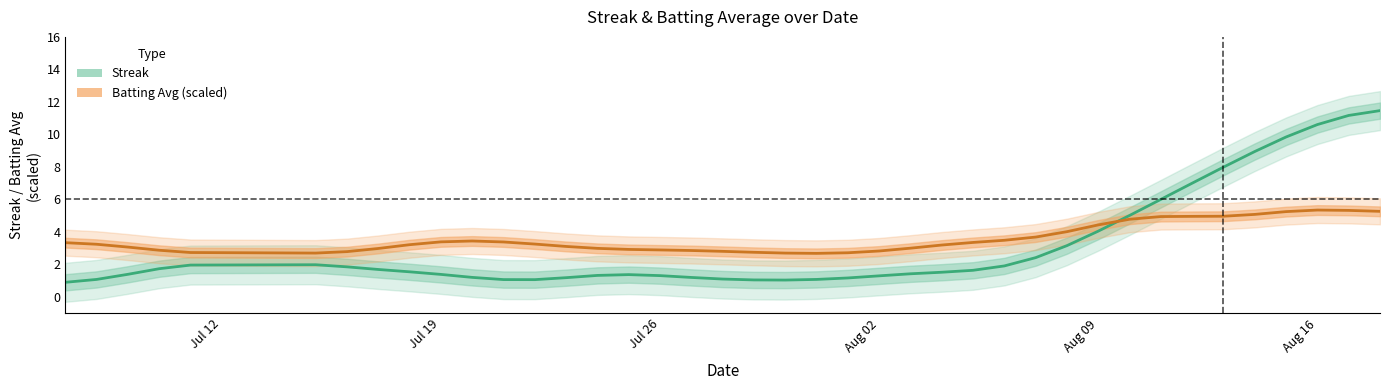

What are all the series names shown in the legend?

Streak, Batting Avg (scaled)